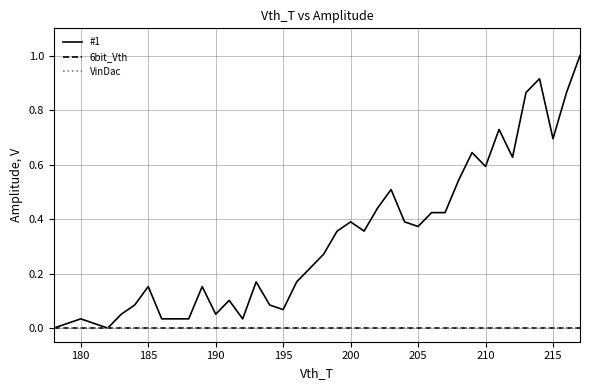

True or false: 6bit_Vth has more than 2 points higher than both neighbors.

False